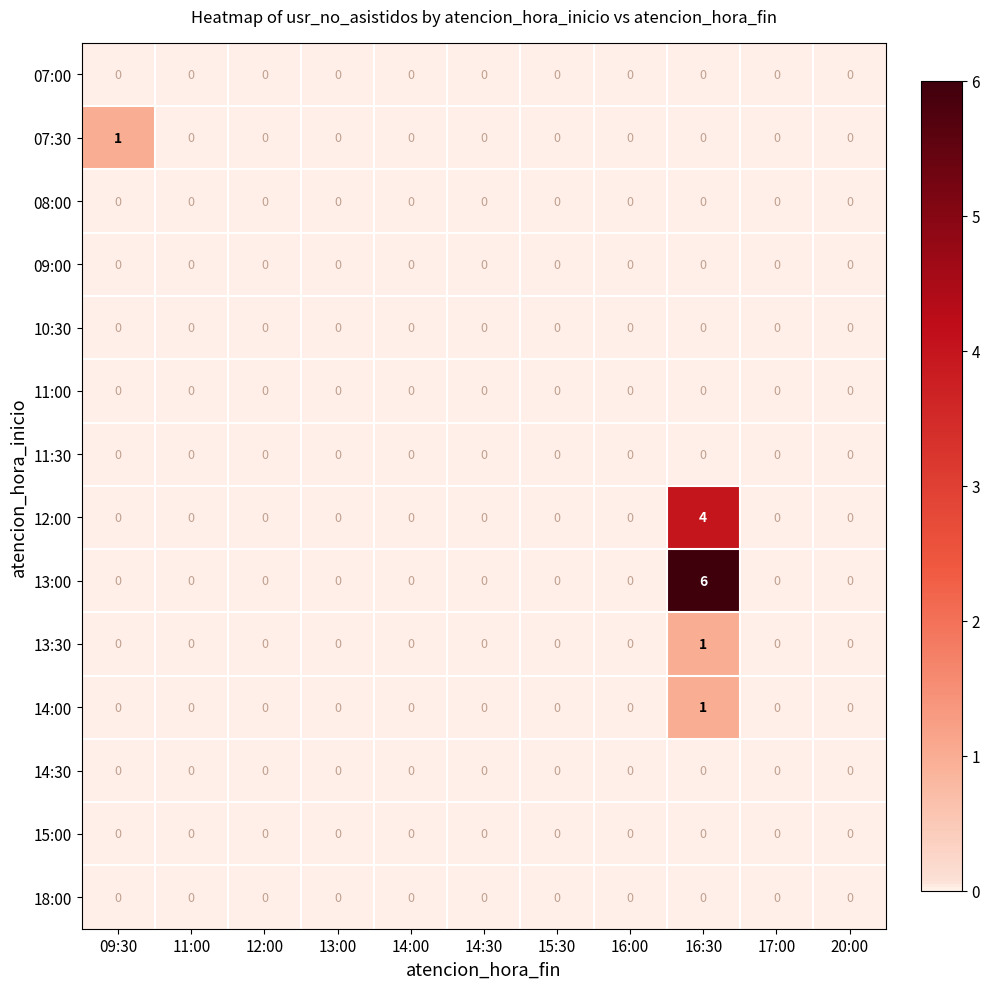

Is it true that 12:00 equals 0 at 13:00?

True